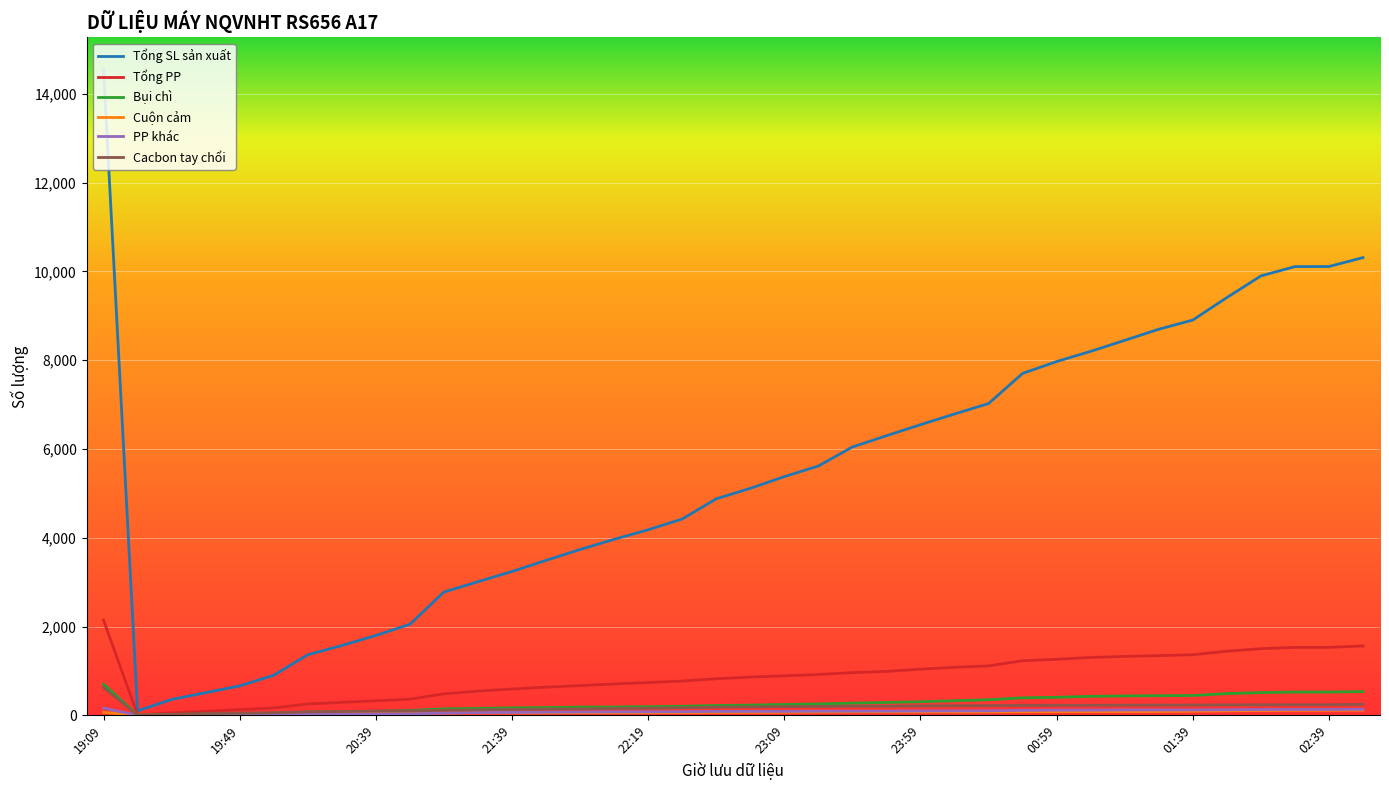

Which series has the largest range (max minus min)?

Tổng SL sản xuất